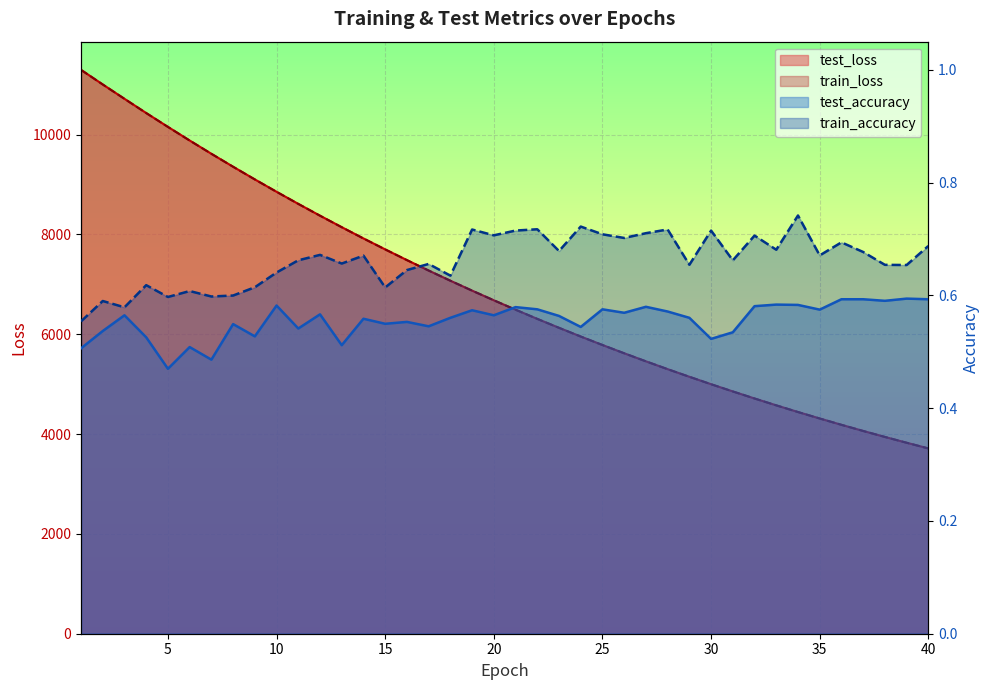

What is the minimum value shown in the chart?

0.5